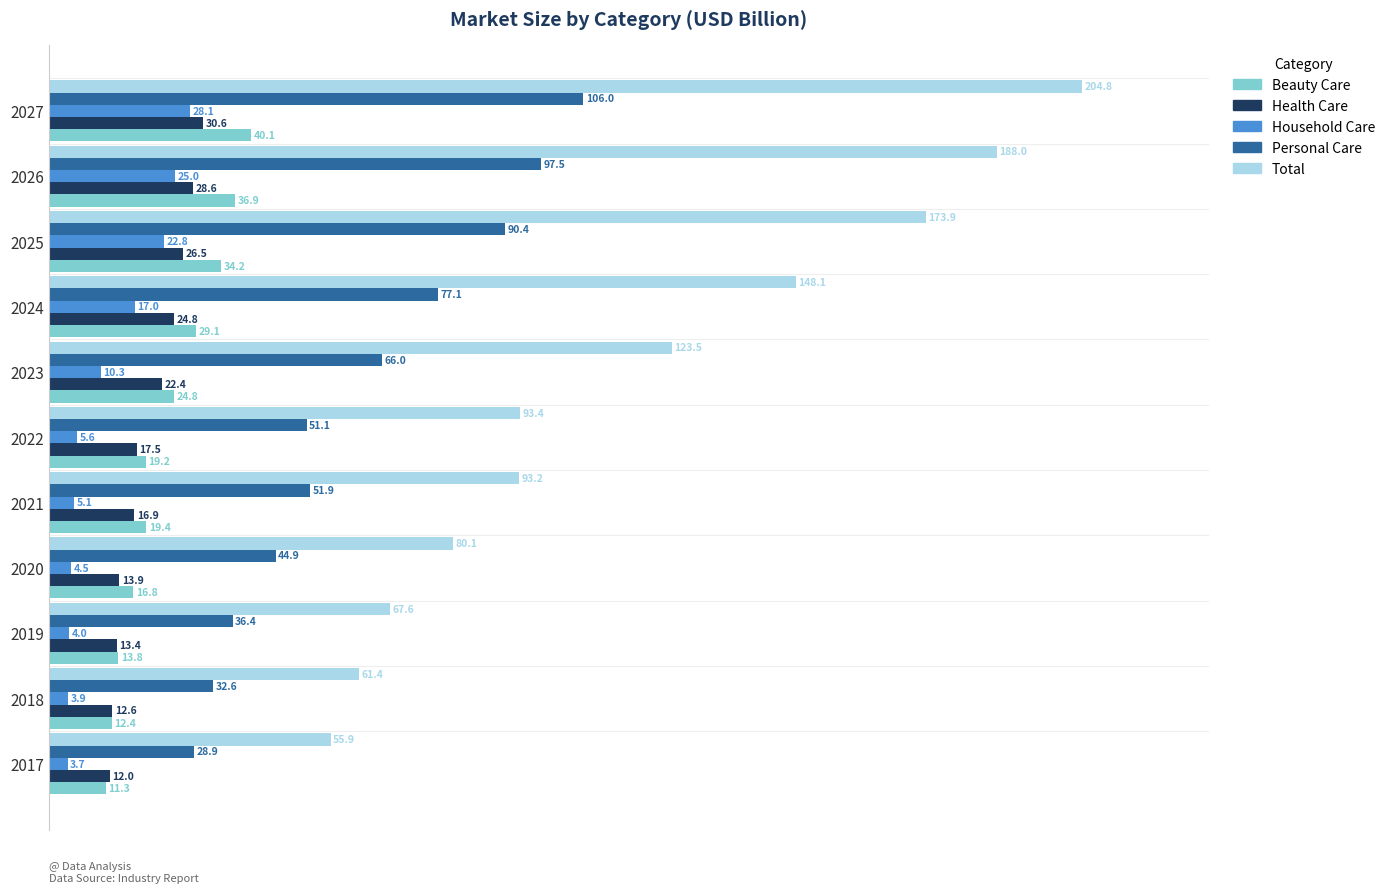

What is the difference between the second highest and second lowest values in the Total series?

126.6